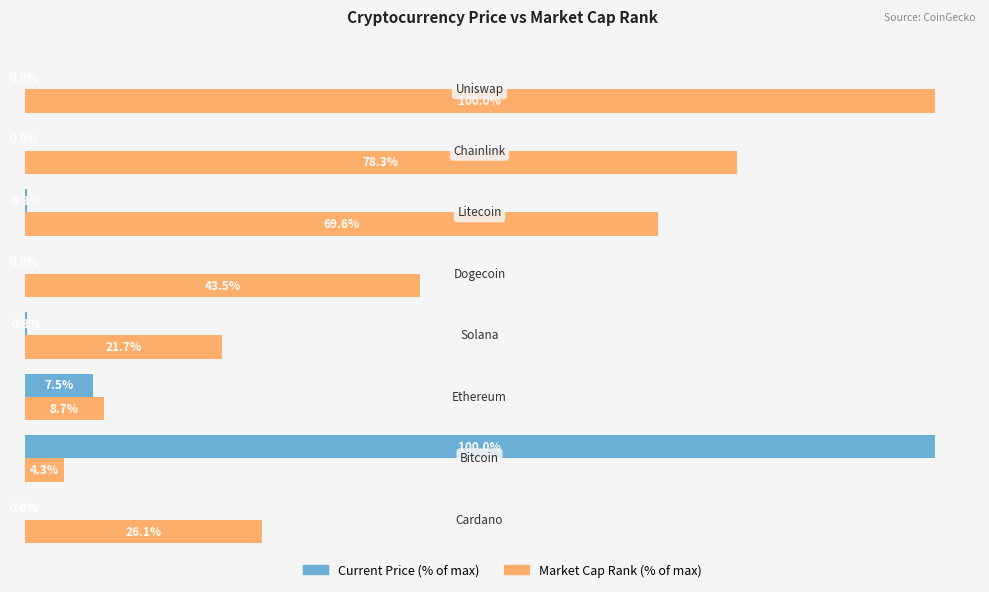

Which series has the largest total across all categories?

Market Cap Rank (% of max)